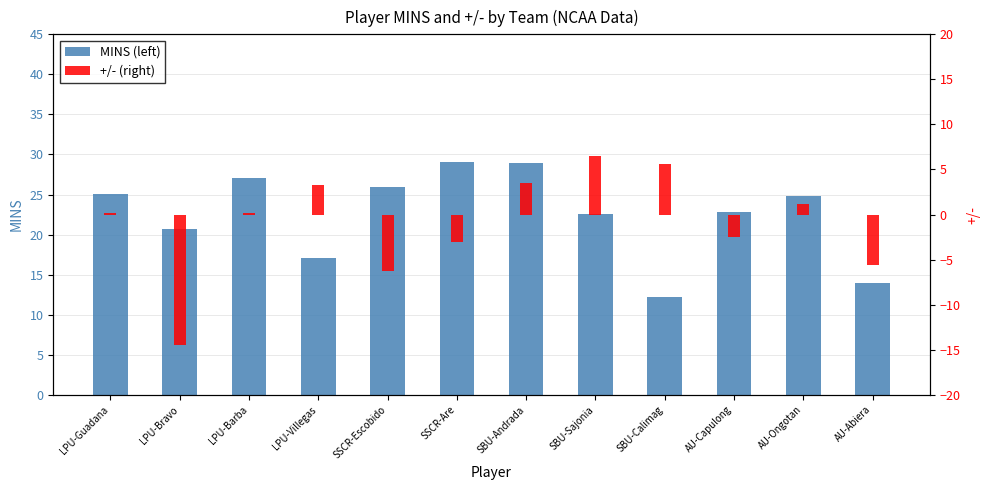

How many bars are there in each group?

2